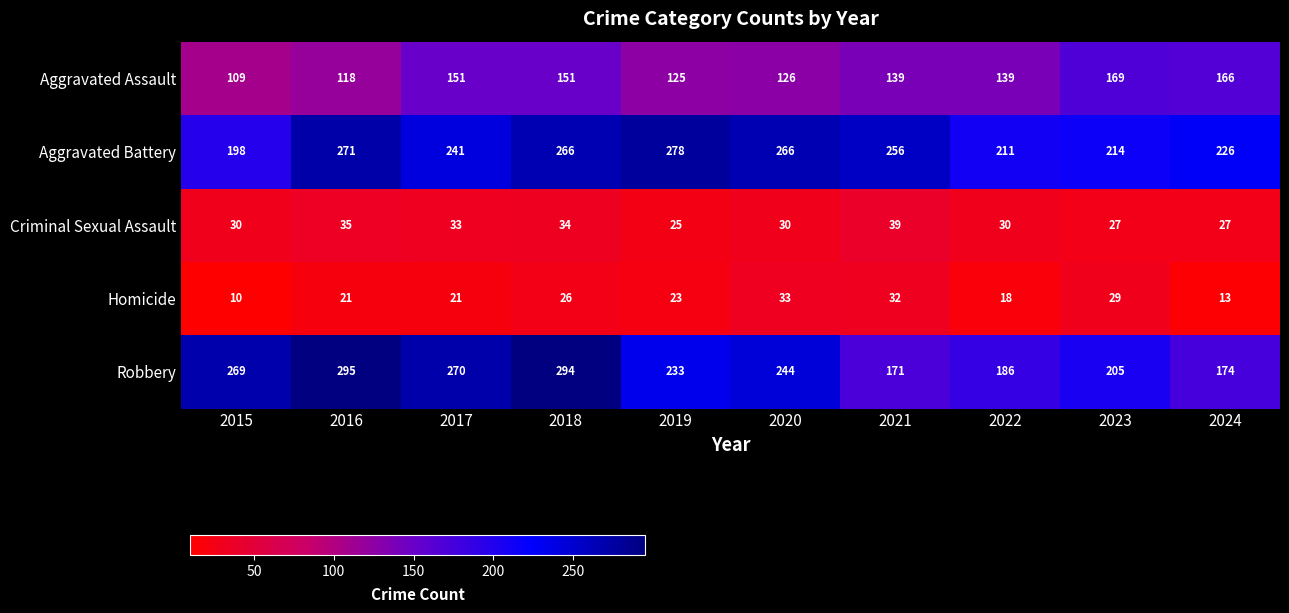

What is the sum of all Aggravated Battery values?

2427